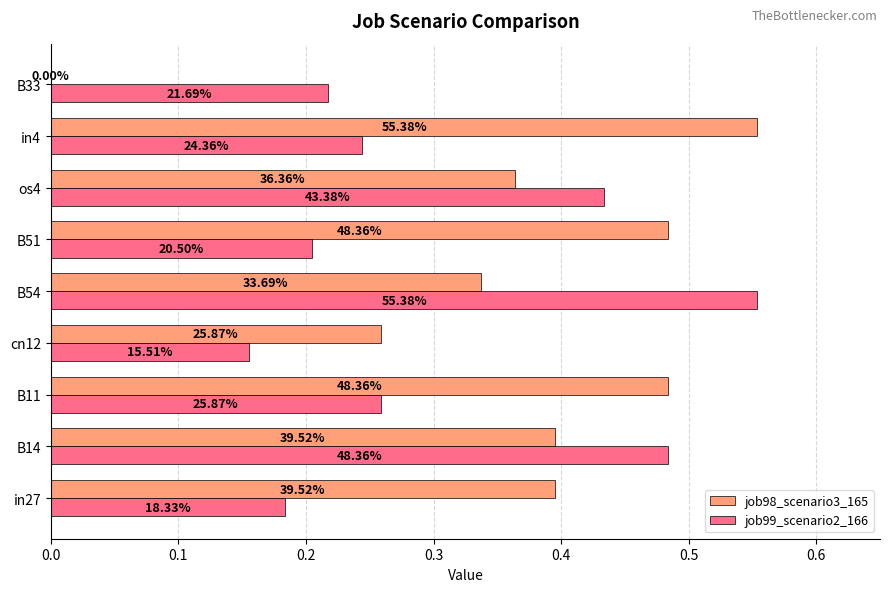

List the series in order of their overall mean, highest first.

job98_scenario3_165, job99_scenario2_166